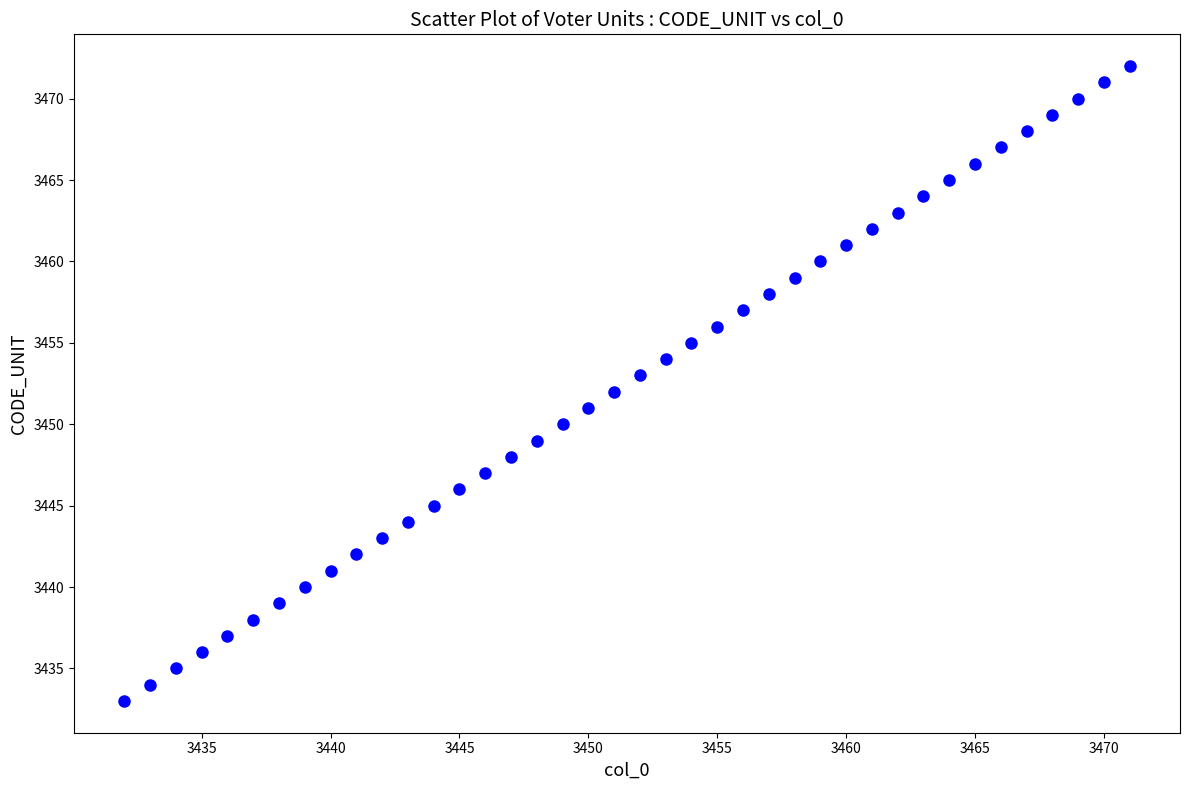

What is the range of Y values (max minus min)?

39